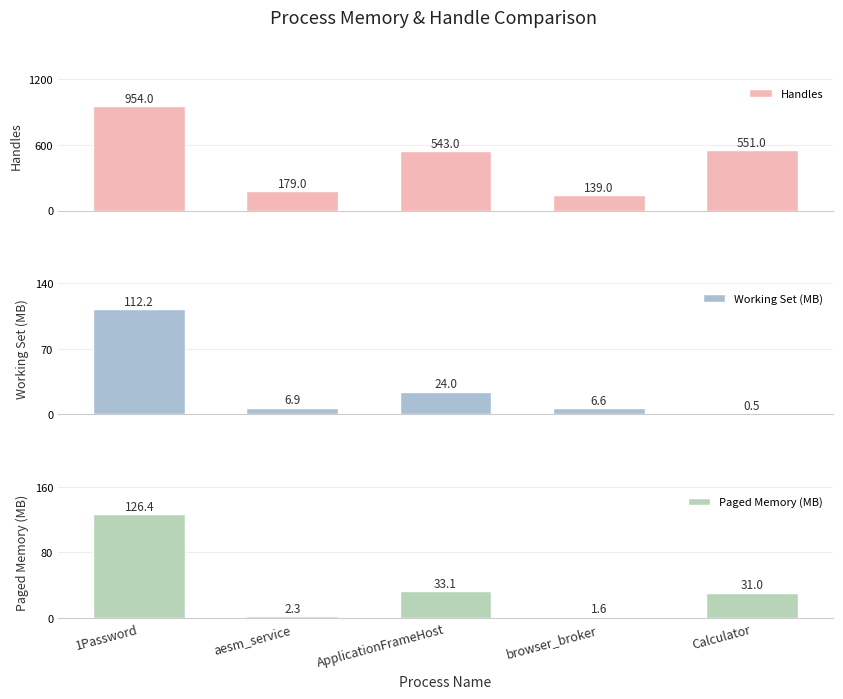

Where does the Working Set (MB) series first go above 6?

1Password